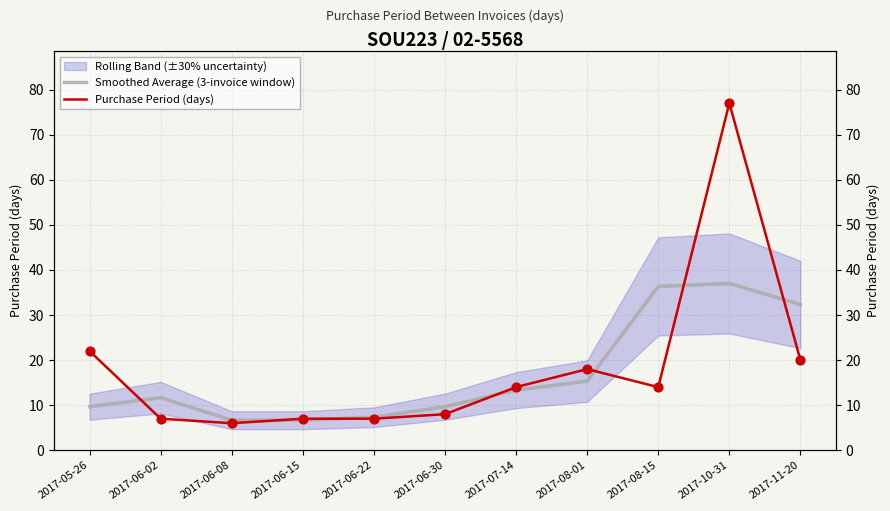

Which series has the largest total across all categories?

Purchase Period (days)